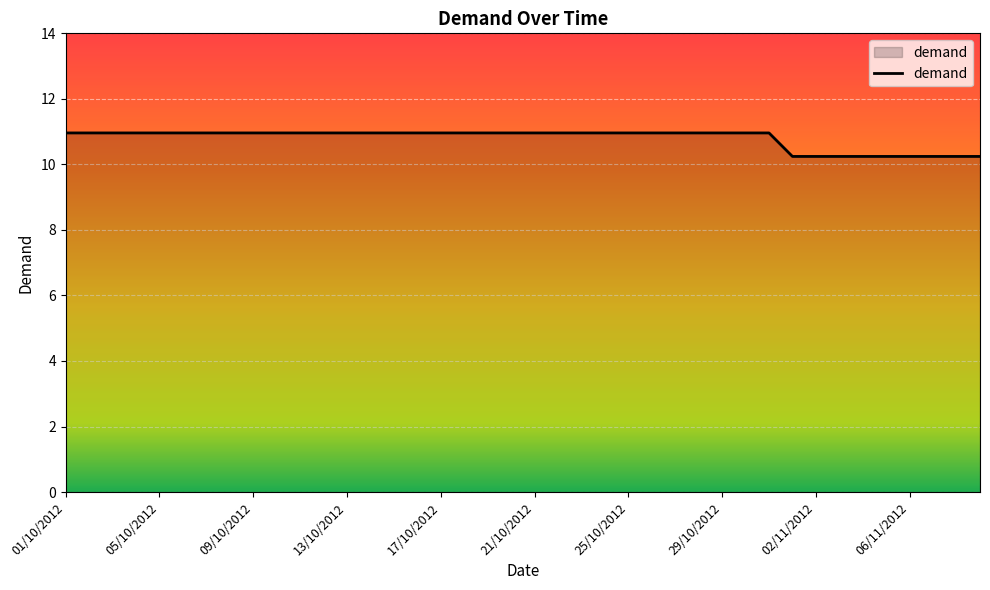

What is the minimum value shown in the chart?

10.2